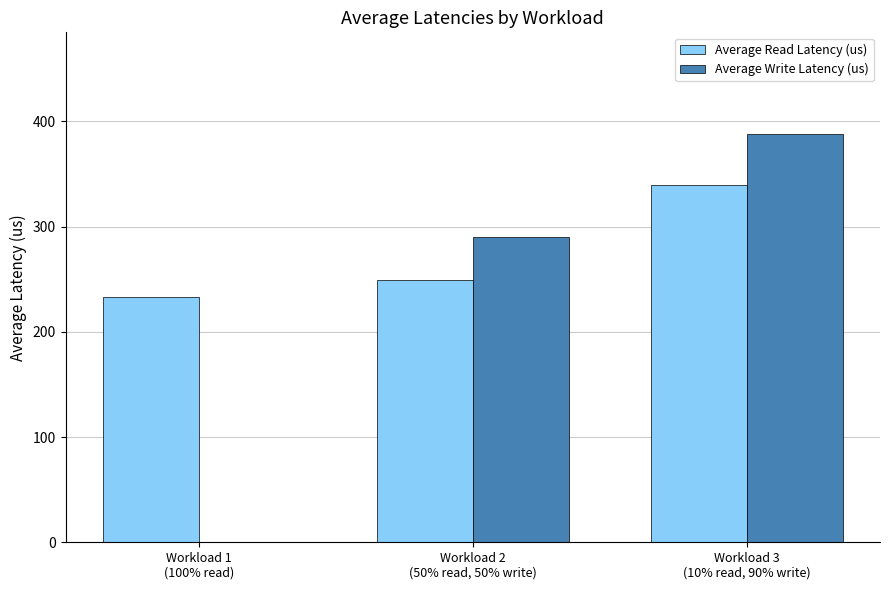

Which series has the largest total across all categories?

Average Read Latency (us)